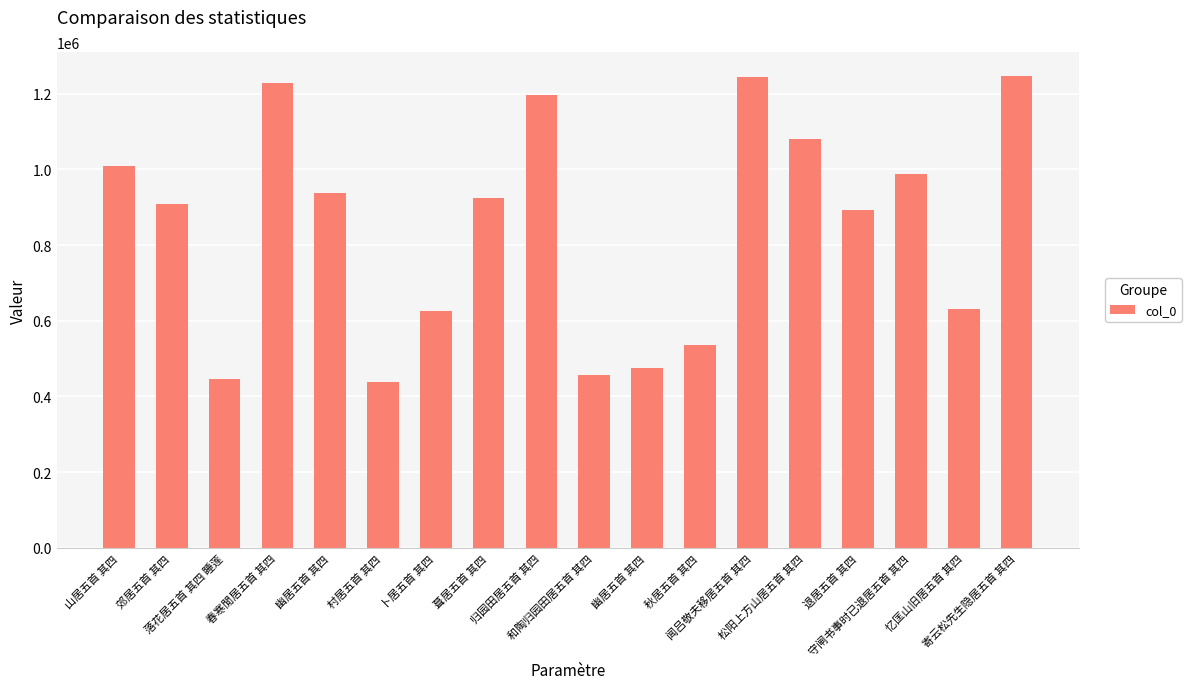

How many data points does each series have?

18